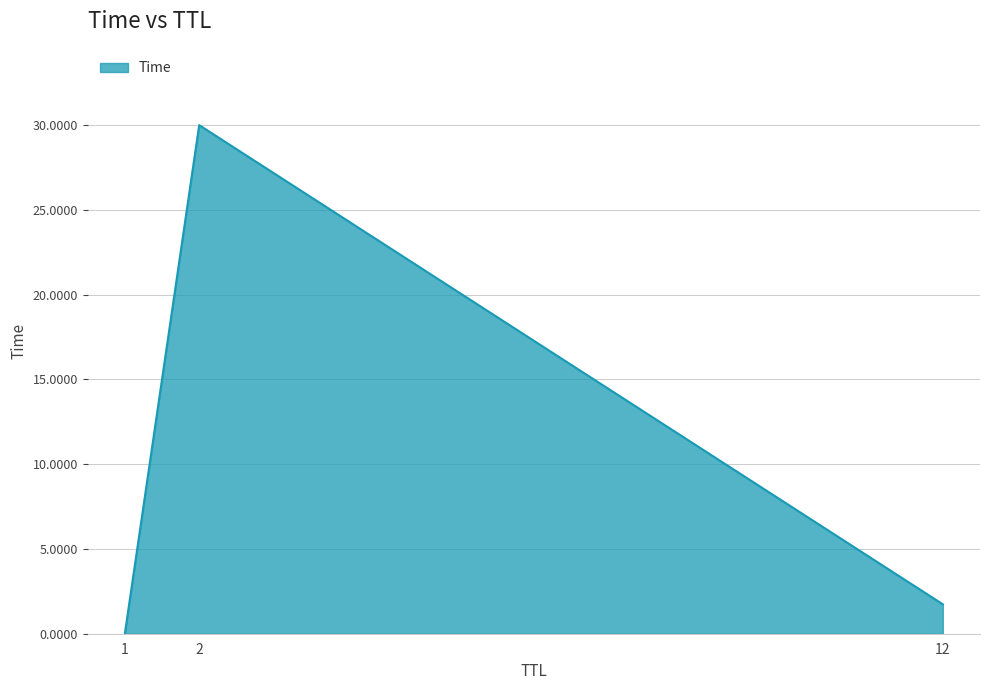

What is the difference between the maximum and minimum values?

30.0